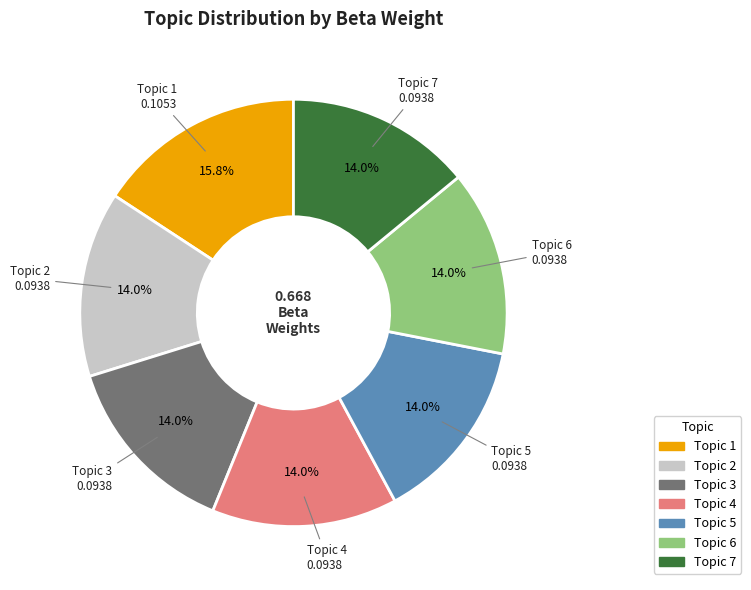

To the nearest percent, what is the combined percentage of Topic 6 and Topic 5?

28%